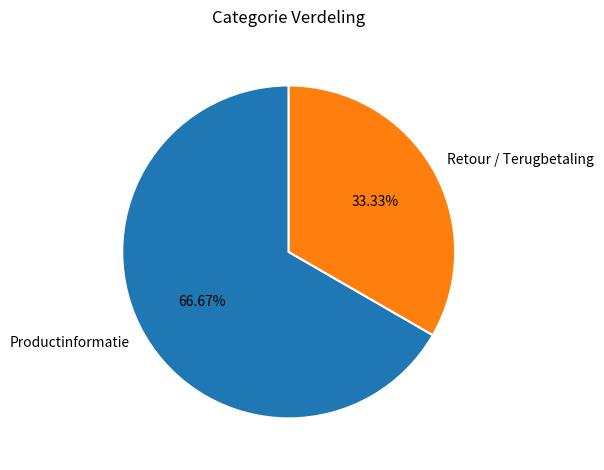

Is Productinformatie the majority of the pie?

Yes